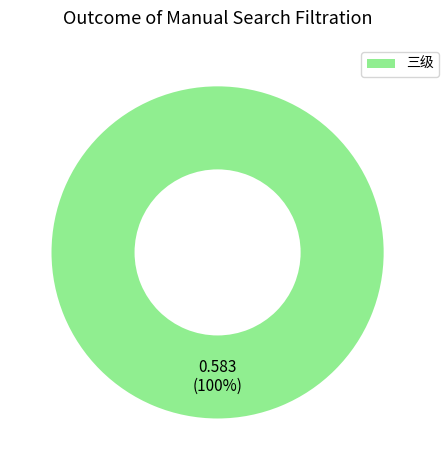

Is there any slice that represents more than half of the pie?

Yes